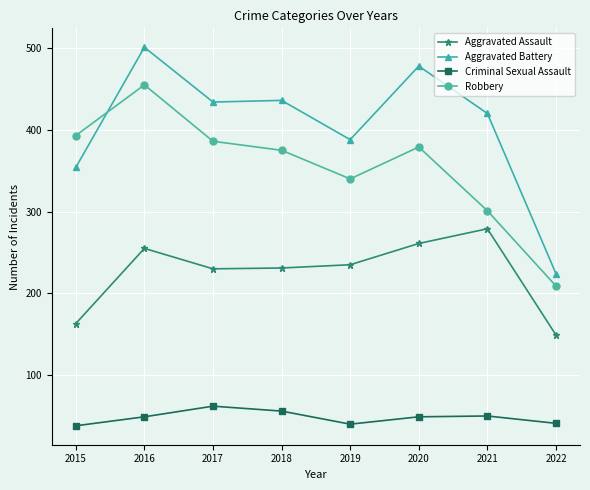

What are all the series names shown in the legend?

Aggravated Assault, Aggravated Battery, Criminal Sexual Assault, Robbery